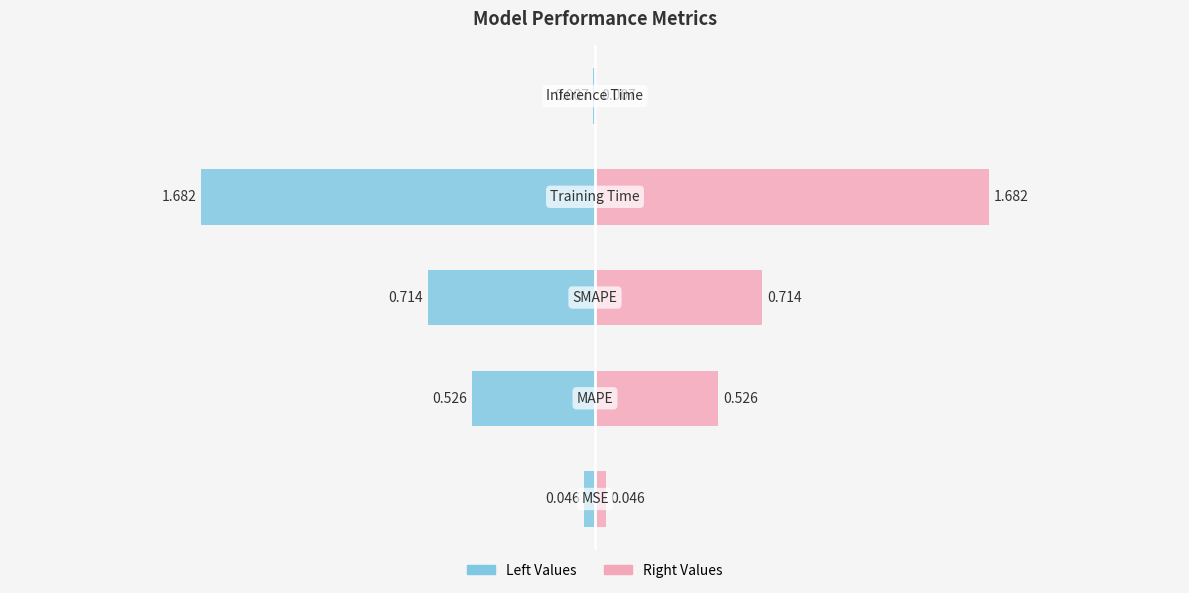

What is the label of the 5th bar from the left?

Inference Time